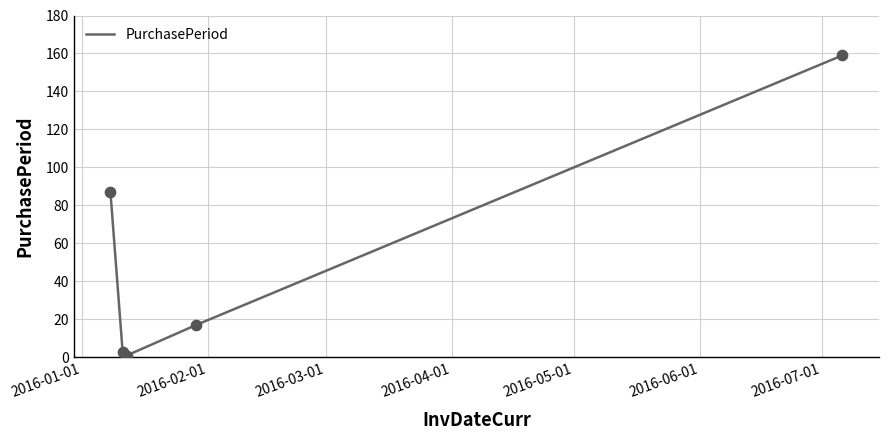

What is the maximum value shown in the chart?

159